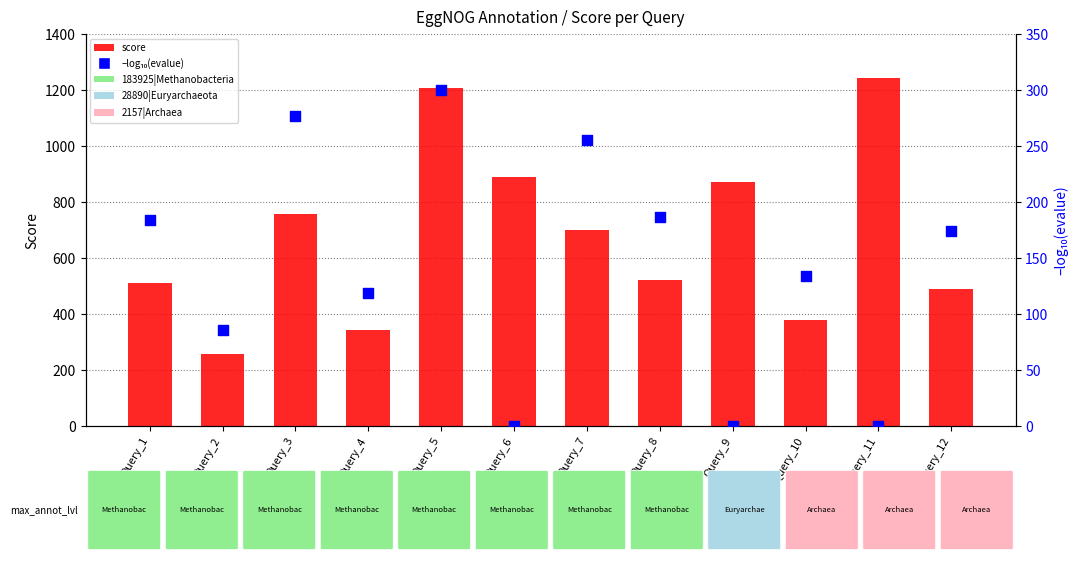

Which series contains the lowest Y value?

–log₁₀(evalue)